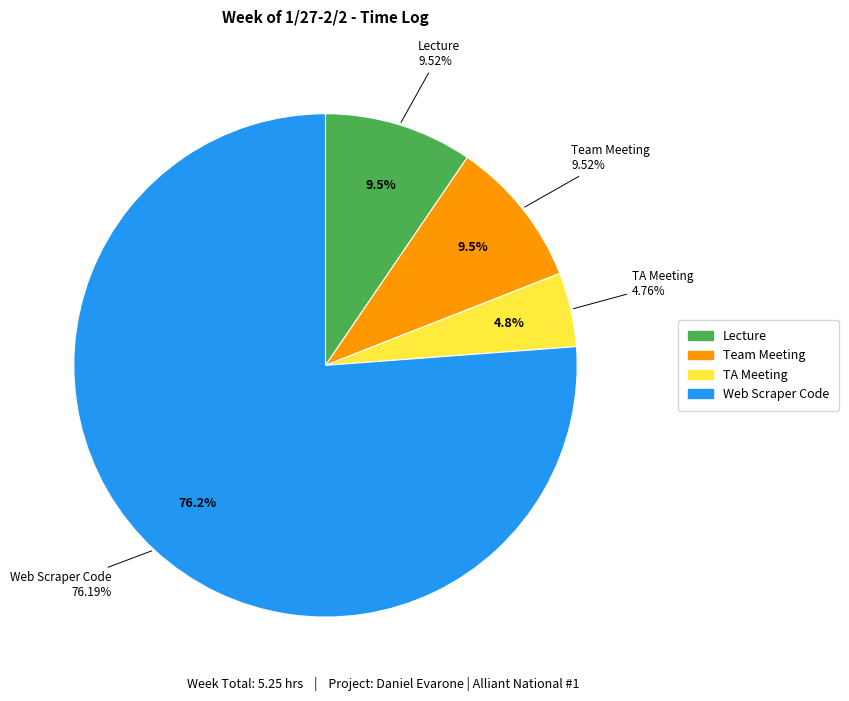

Which category has the biggest portion of the pie?

Web Scraper Code